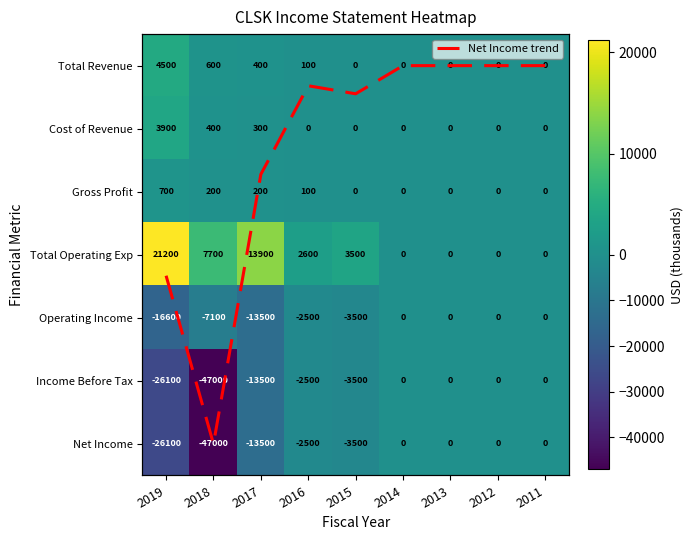

At how many categories does at least one series exceed 20127?

1